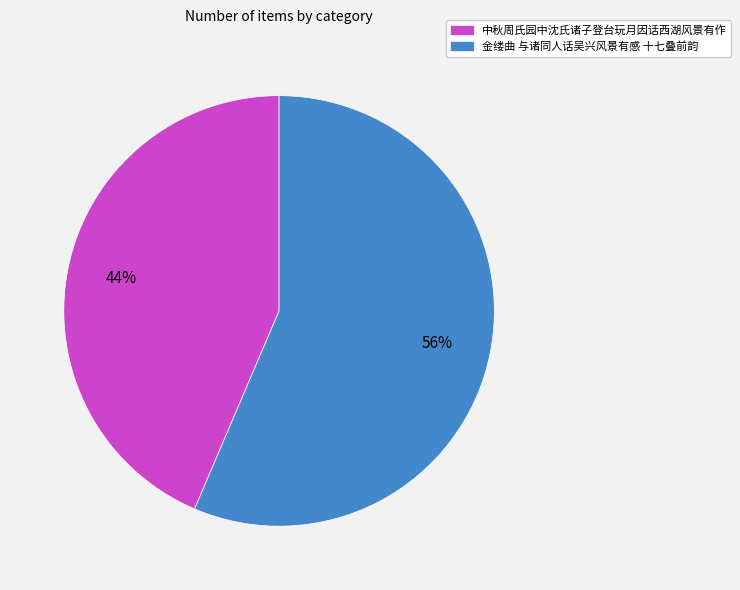

Does 金缕曲 与诸同人话吴兴风景有感 十七叠前韵 account for over 50% of the chart?

Yes